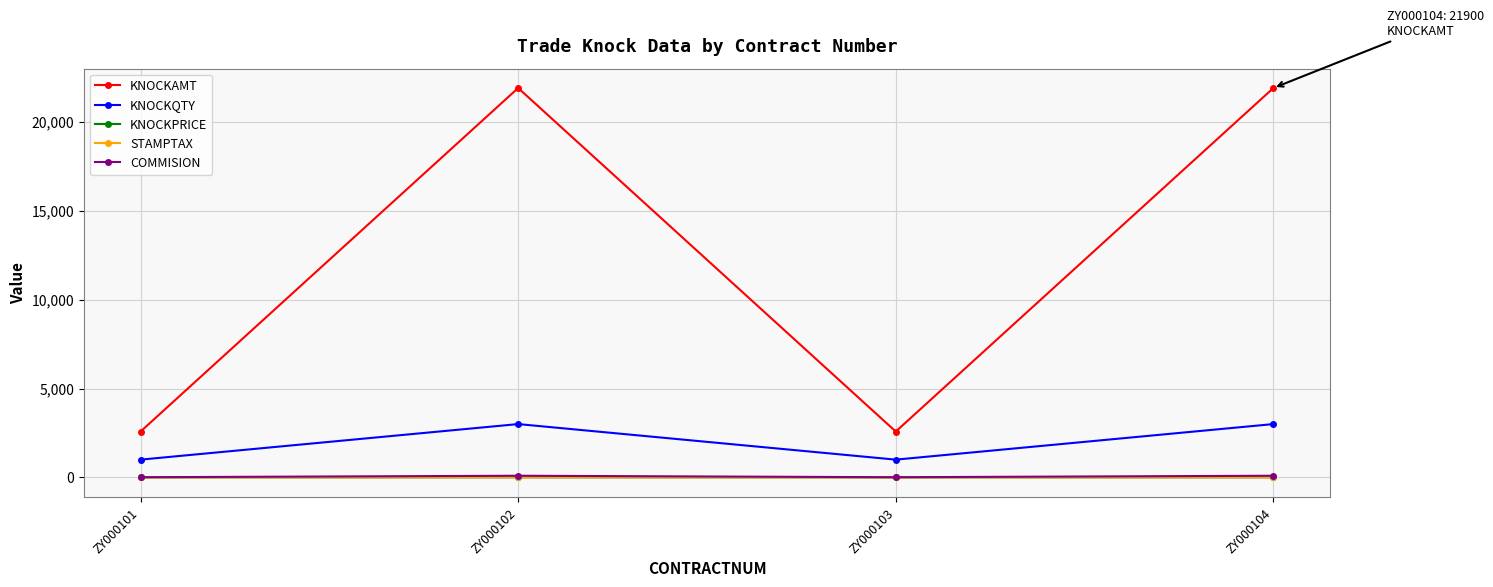

What is the greatest value displayed?

21900.0